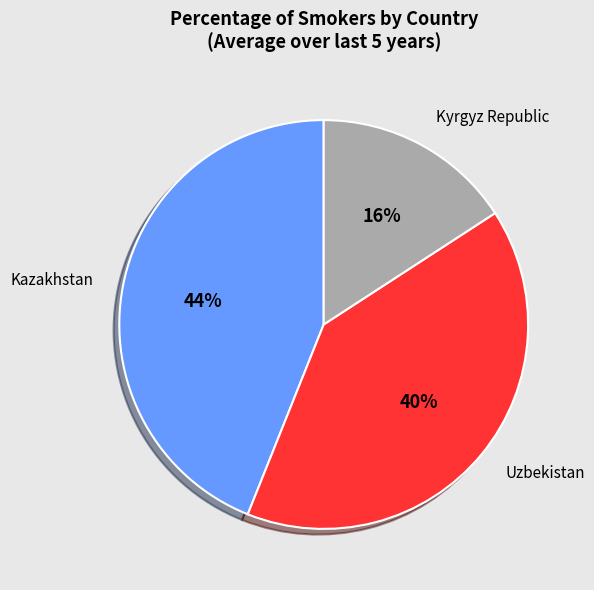

Approximately how many times larger is the value at Kazakhstan compared to Kyrgyz Republic?

2.8